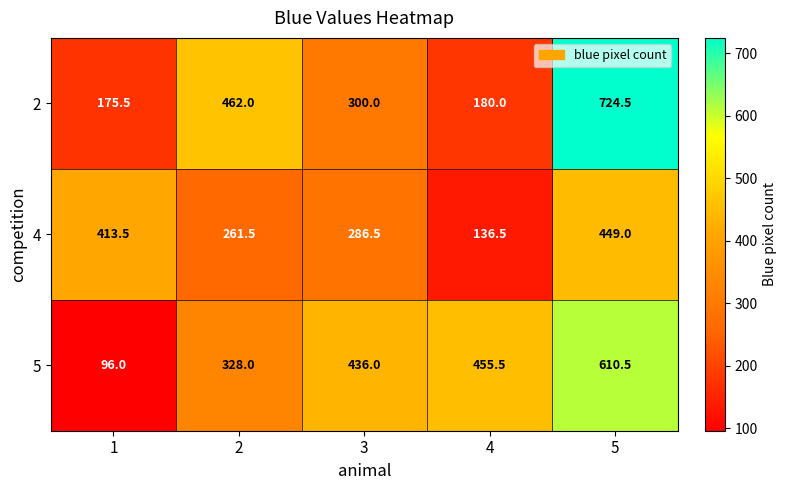

Read the 4 value at 4.

136.5